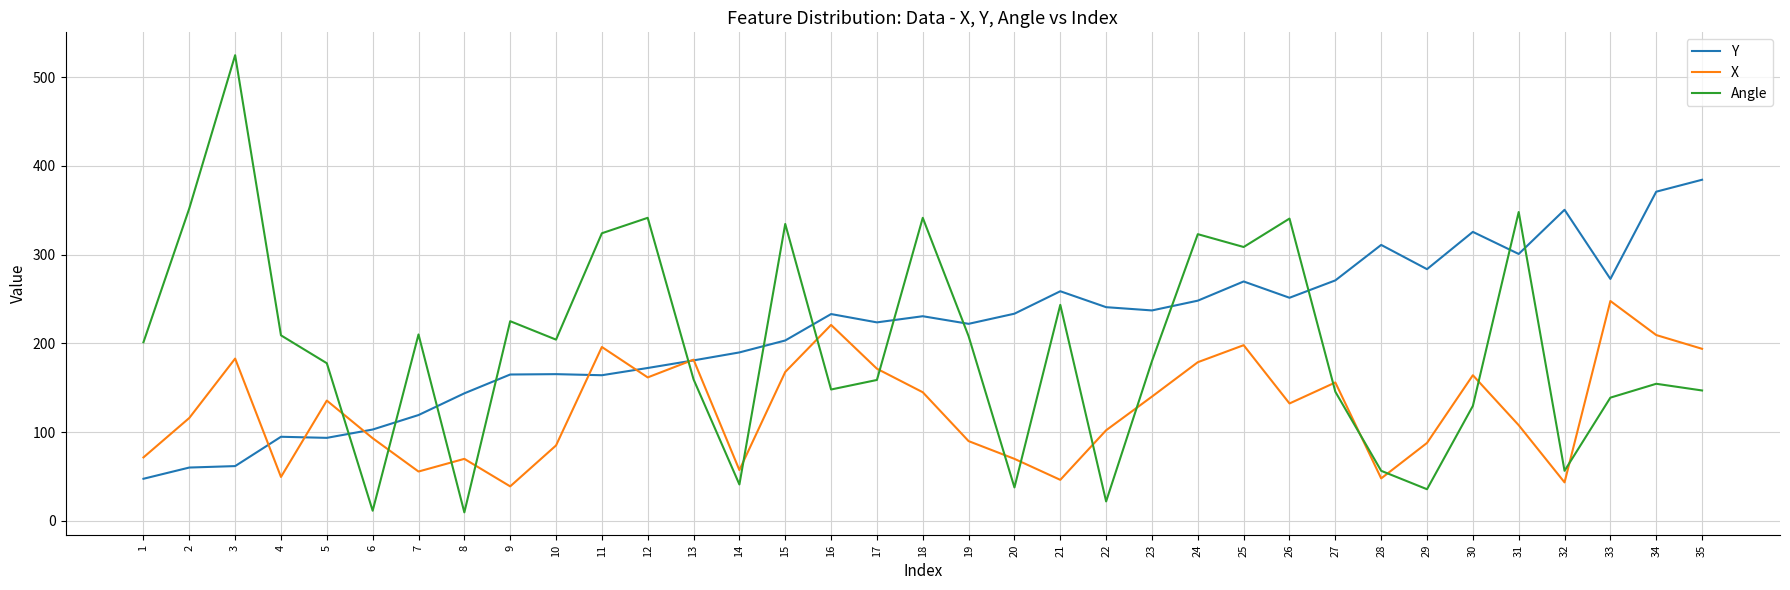

What is the total value across all series at 10?

454.4